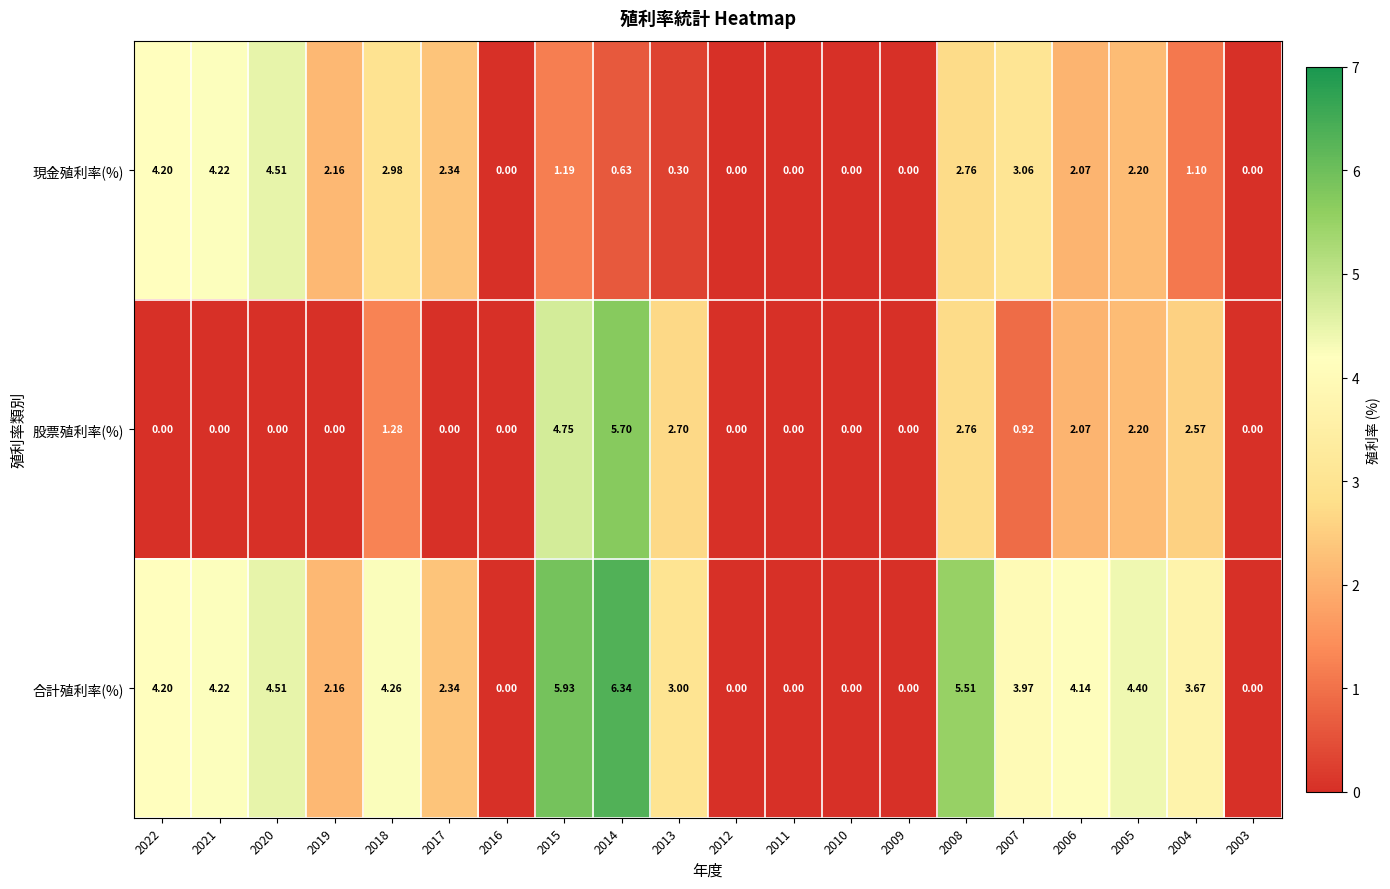

Rank the series by their maximum value, from lowest to highest.

現金殖利率(%), 股票殖利率(%), 合計殖利率(%)